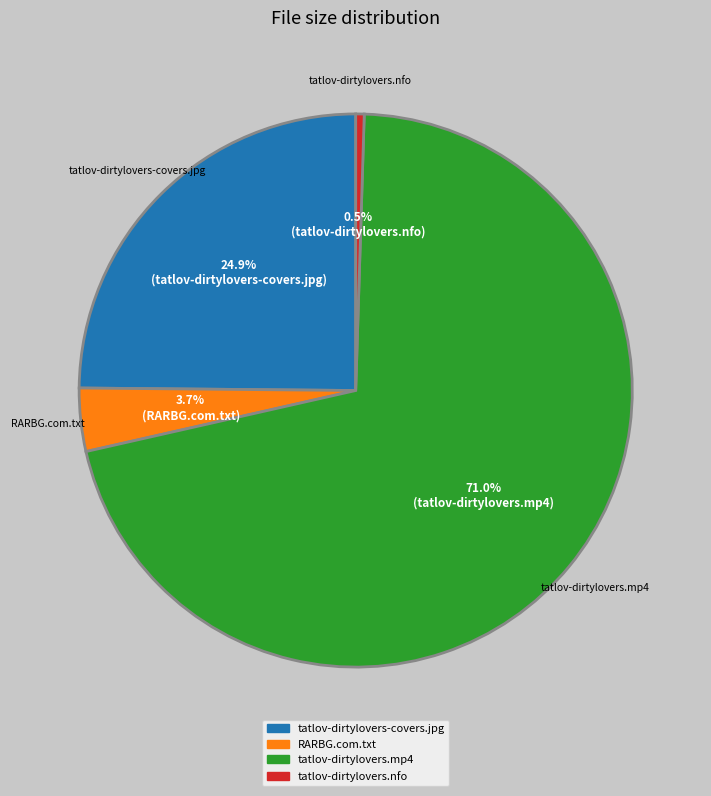

Does any single category account for the majority?

Yes